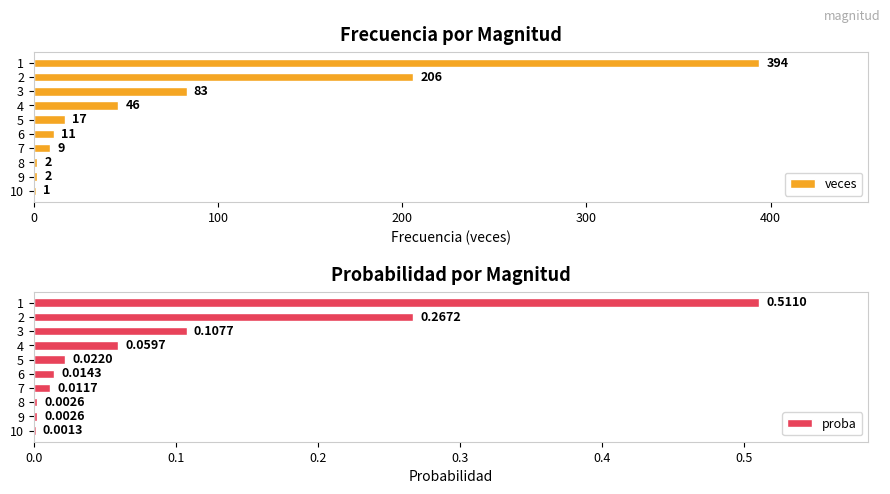

What is the sum of the veces values at 5 and 1?

411